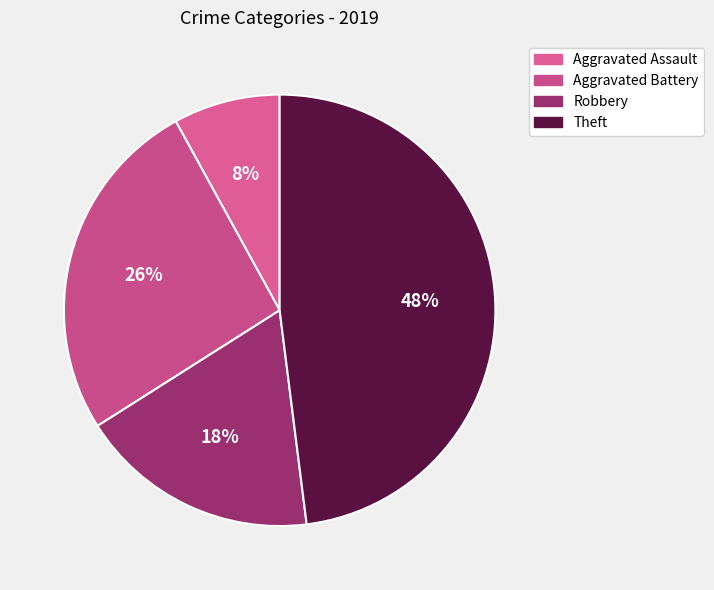

True or false: Robbery accounts for 18% of the total.

True